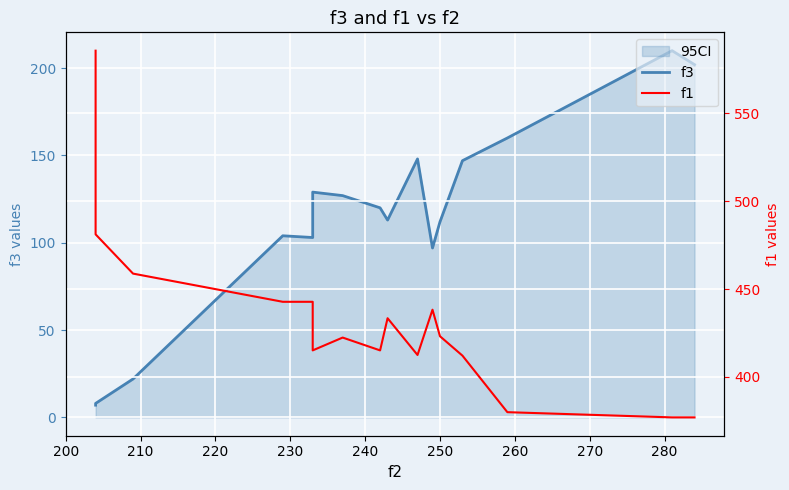

List the series in order of their peak value, highest first.

f1, f3